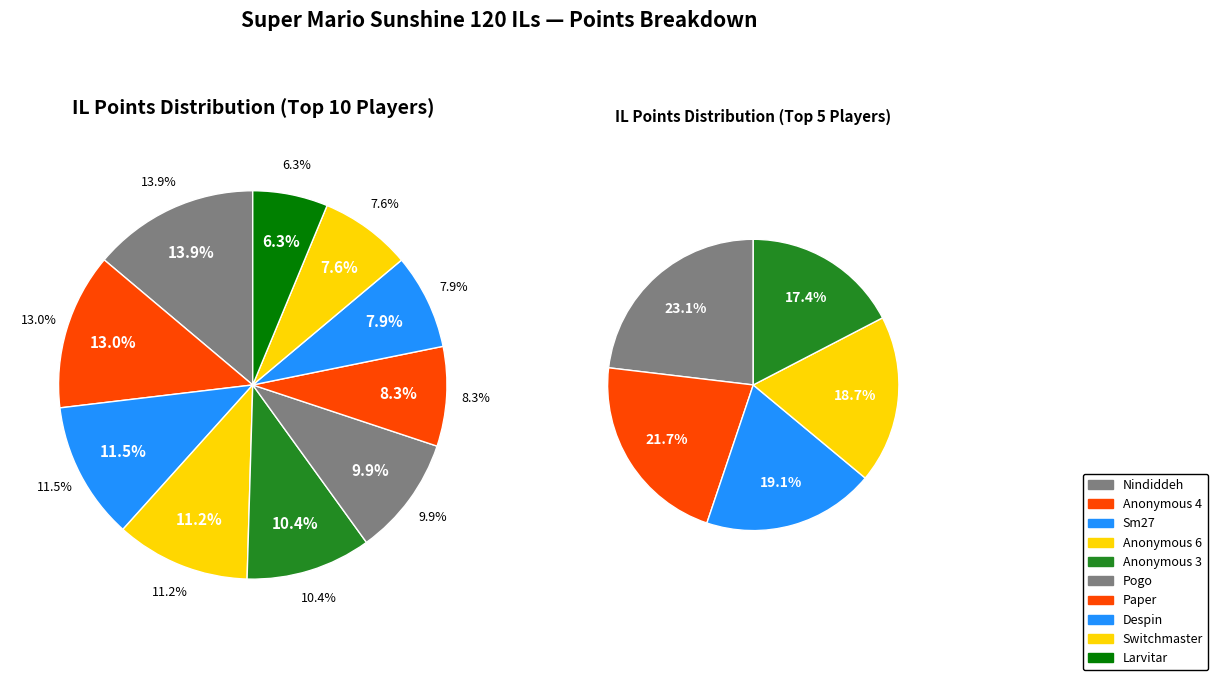

How many segments does this pie chart have?

10